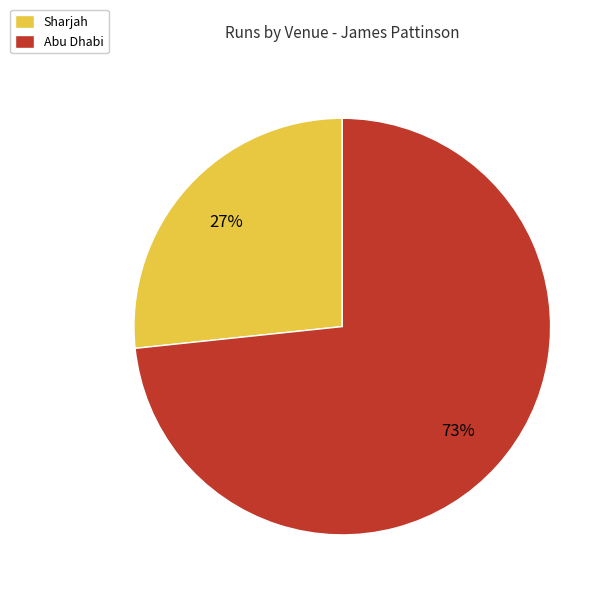

To the nearest percent, what is the combined percentage of Sharjah and Abu Dhabi?

100%